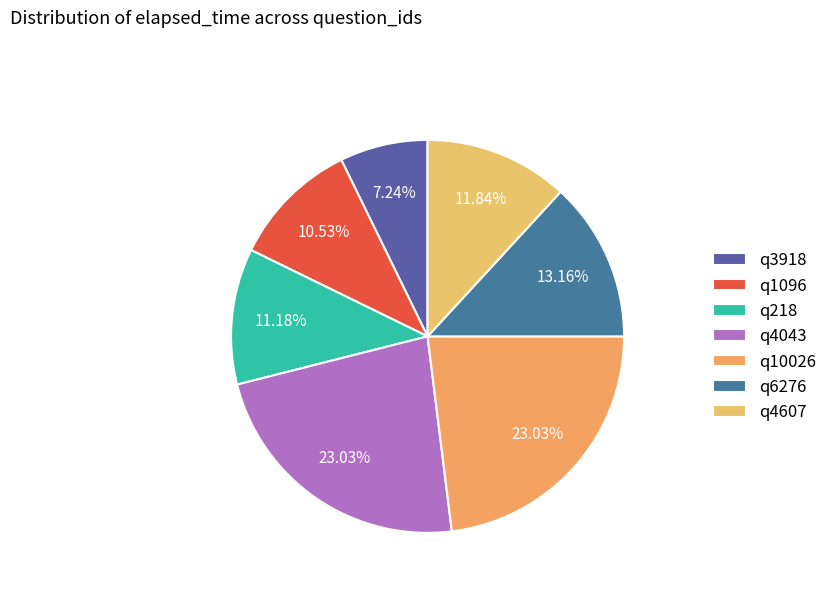

Between q1096 and q10026, which is larger?

q10026